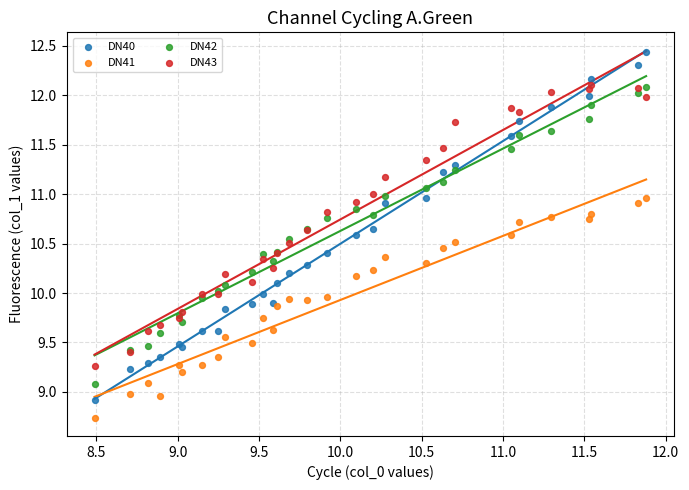

Which series reaches the minimum Y coordinate?

DN41